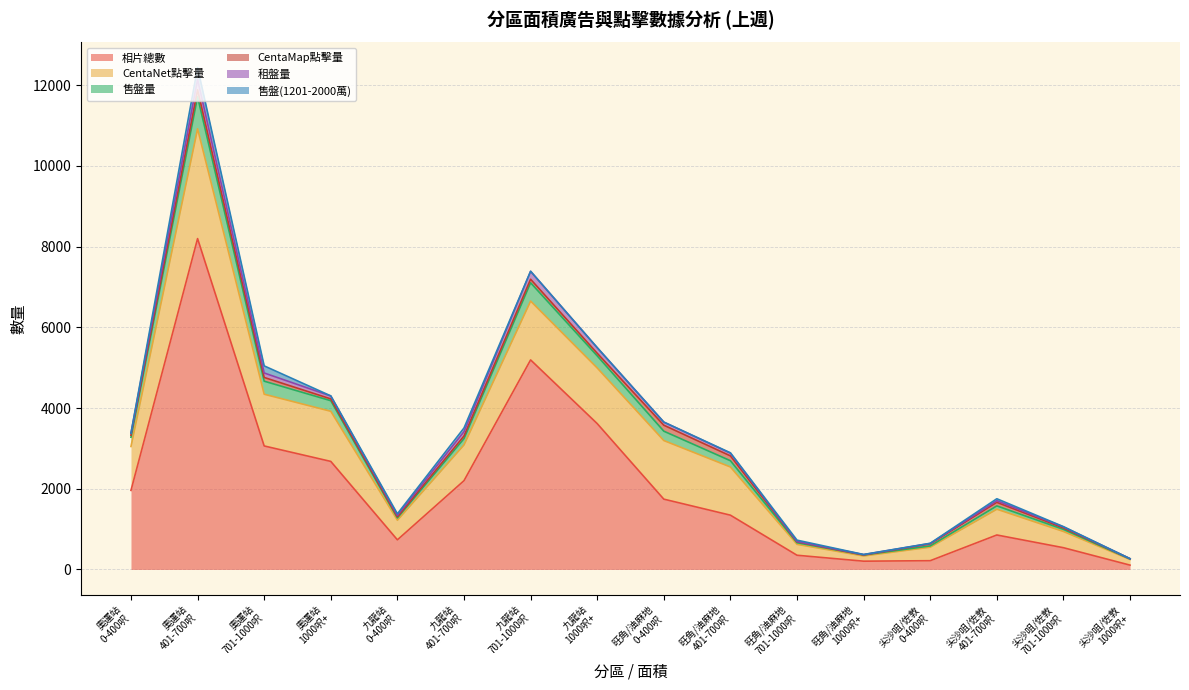

Where is the first local minimum for CentaMap點擊量?

九龍站
0-400呎